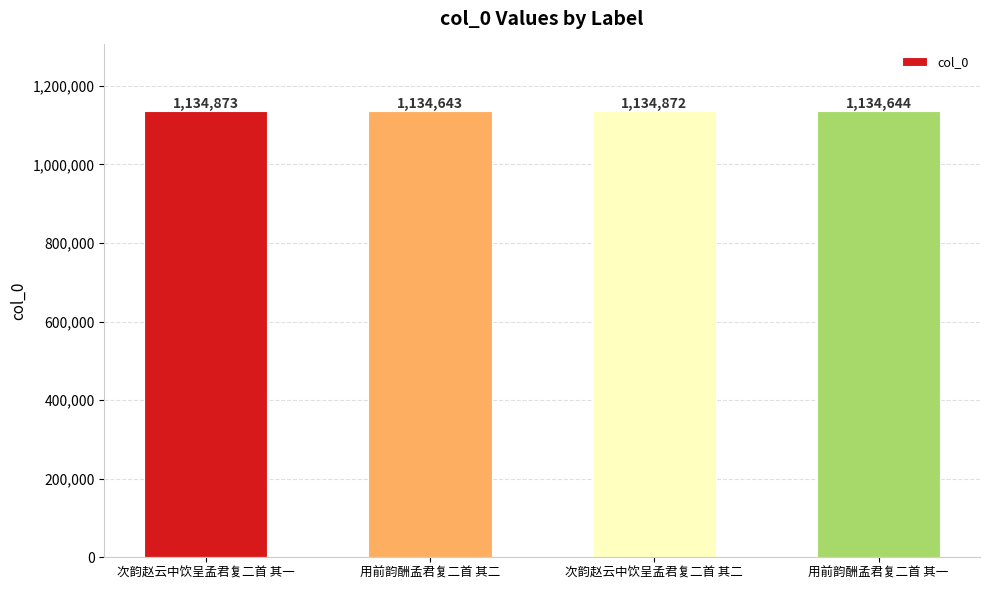

What is the label of the 1st bar from the left?

次韵赵云中饮呈孟君复二首 其一